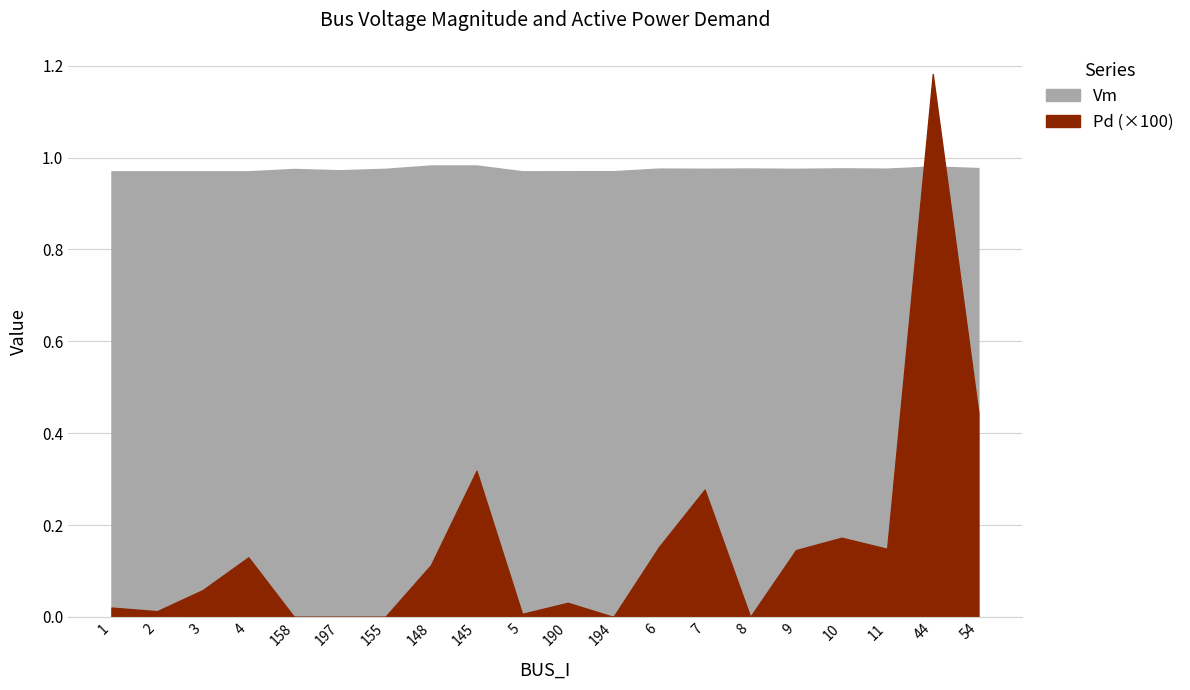

At which category is the sum across all series the highest?

44